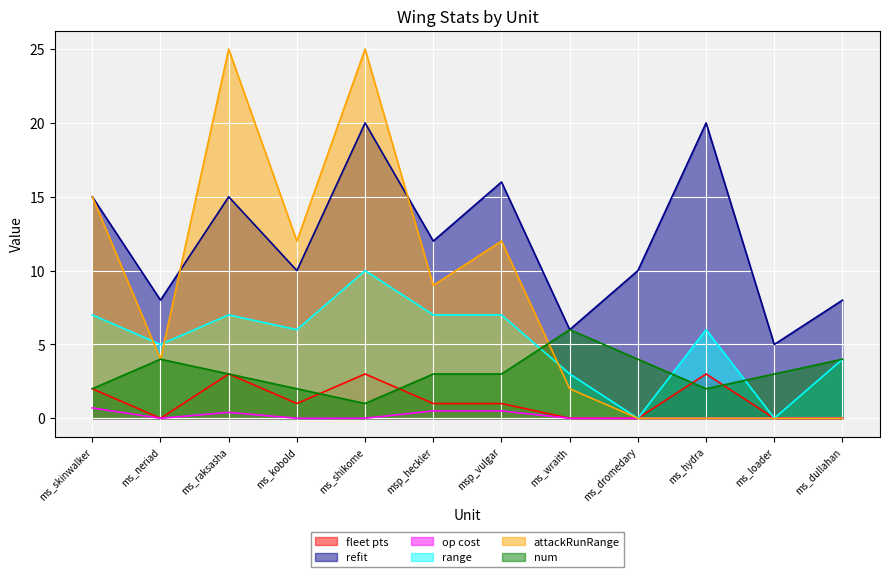

The fleet pts series shows -2.0 at ms_neriad. True or false?

False